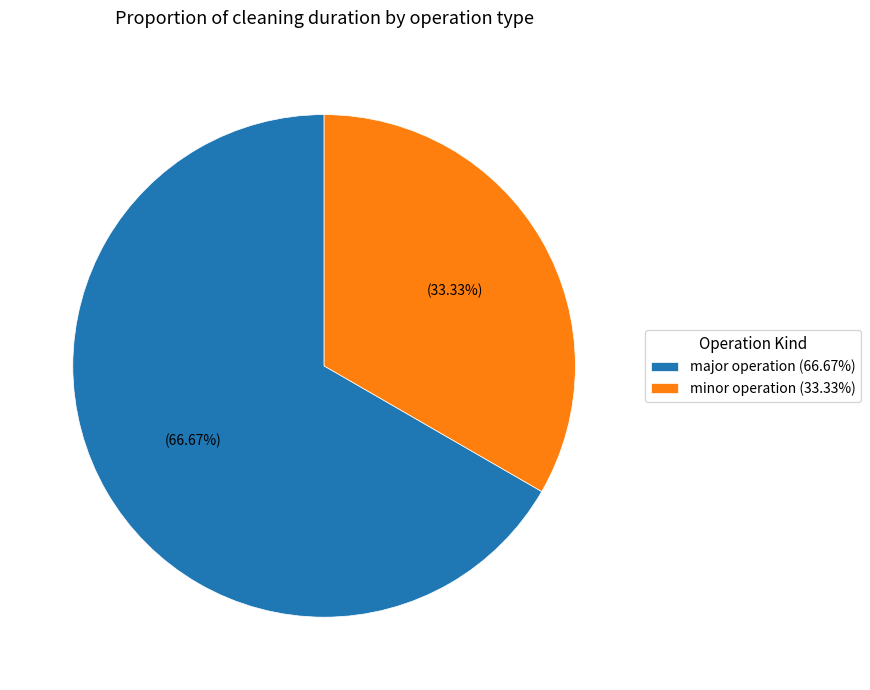

Do minor operation and major operation together represent more than half of the pie?

Yes